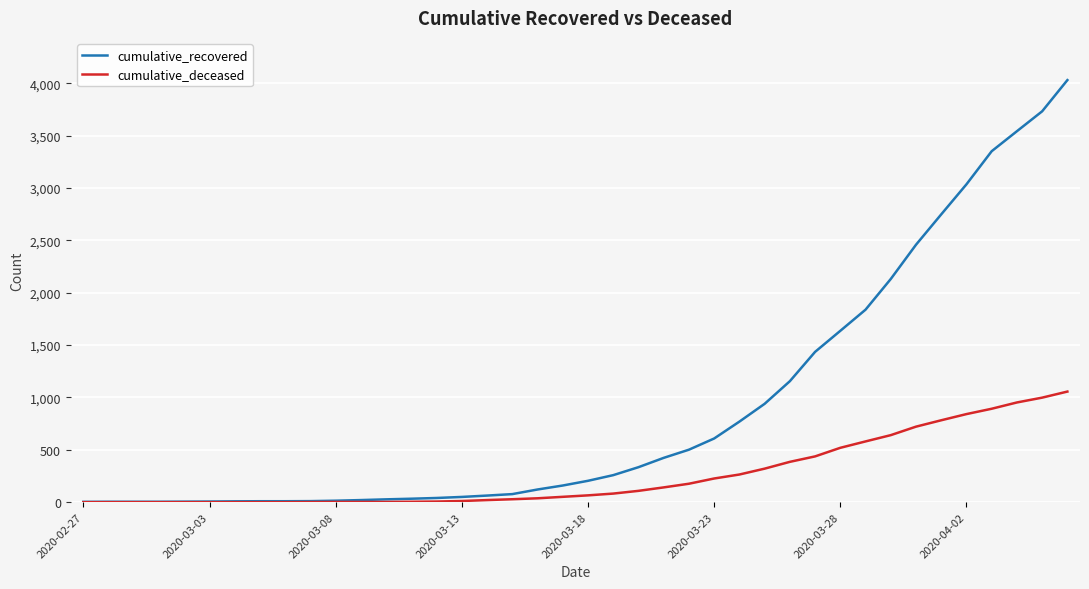

Which series has the largest range (max minus min)?

cumulative_recovered